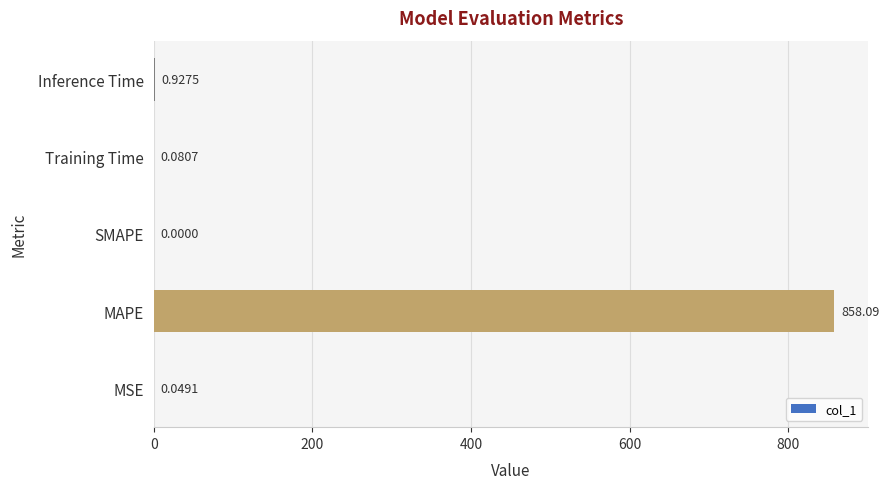

What is the sum of all values?

859.1